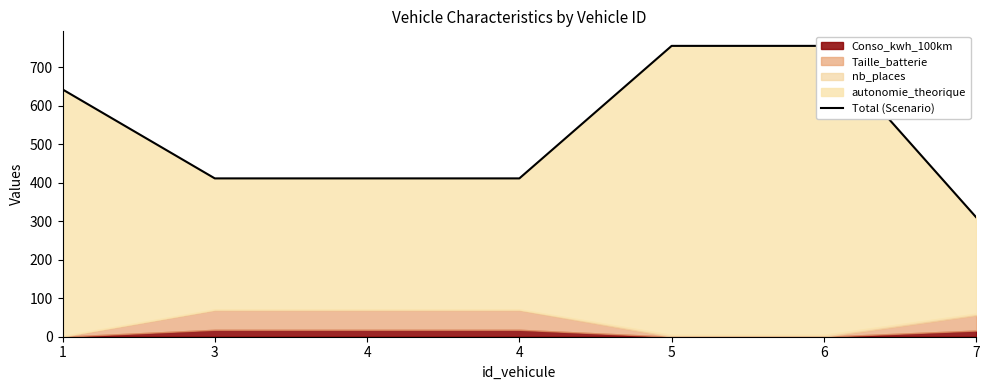

What is the change in value from 3 to 7?

-101